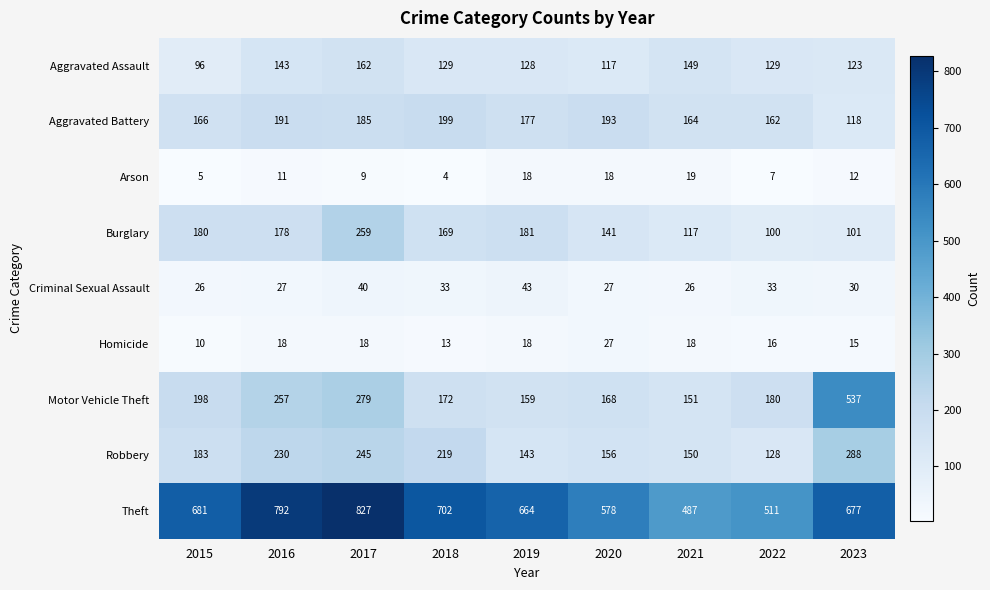

What is the sum of all Criminal Sexual Assault values?

285